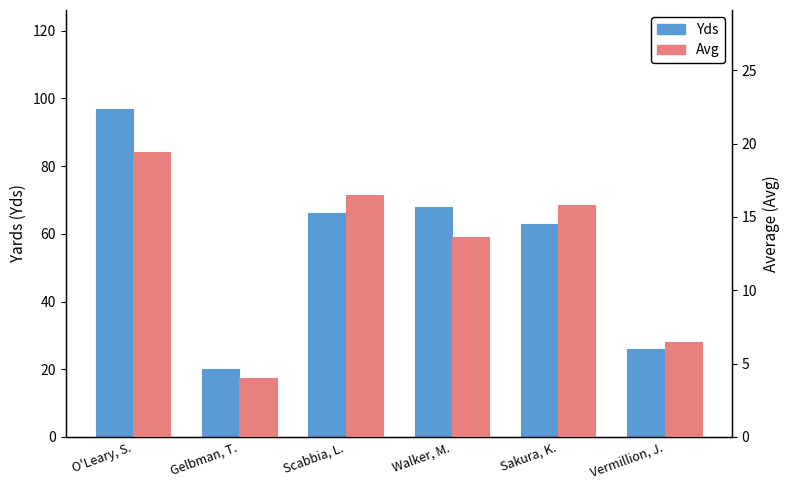

What is the label of the 1st bar from the right?

Vermillion, J.